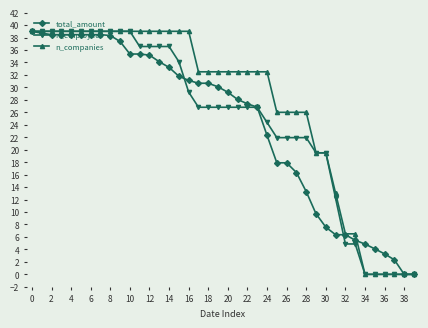

What is the value of the n_companies point at the 34th from the left?

6.5